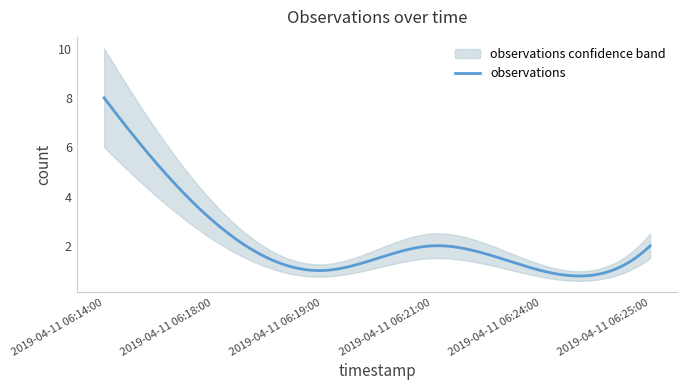

Where does the data first go above 2?

2019-04-11 06:14:00